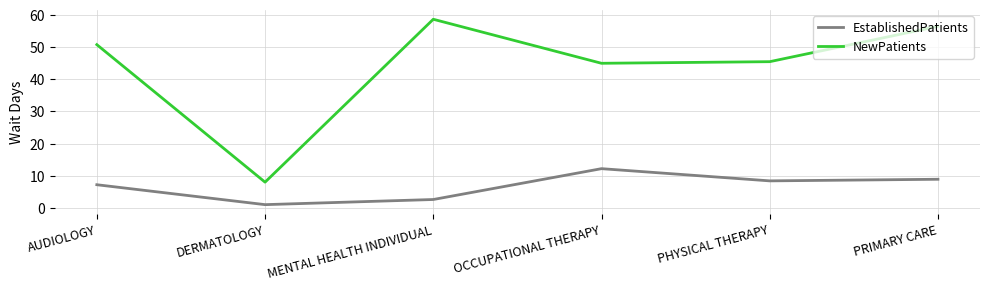

What is the difference between the EstablishedPatients values at PHYSICAL THERAPY and PRIMARY CARE?

0.5